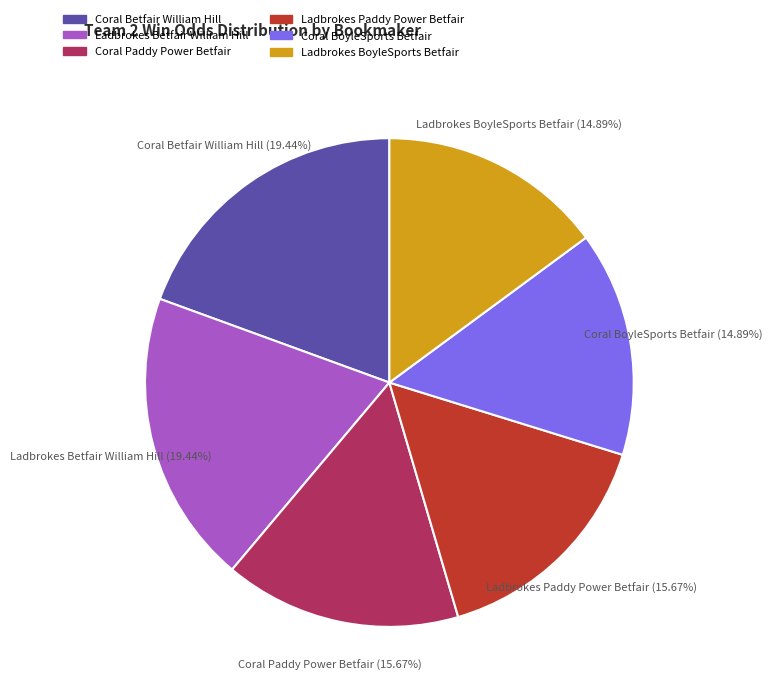

Approximately how many times larger is the value at Coral BoyleSports Betfair compared to Ladbrokes Betfair William Hill?

0.8